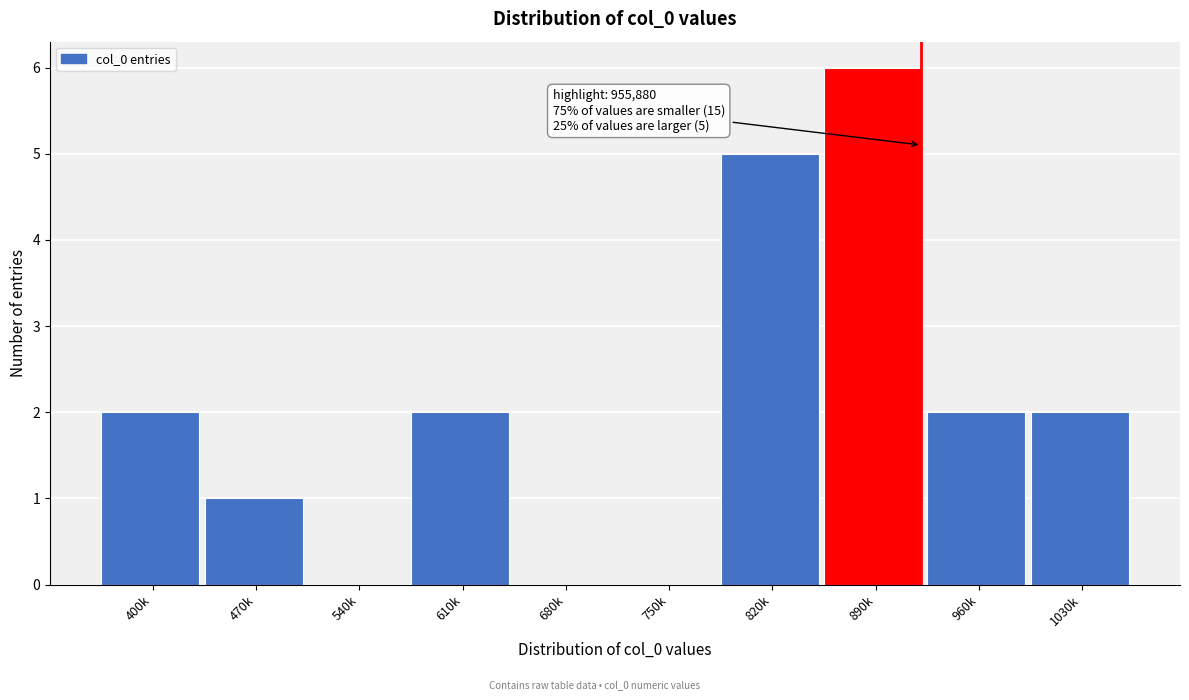

Reading left to right, extract all data points from this chart.

400k=2	470k=1	540k=0	610k=2	680k=0	750k=0	820k=5	890k=6	960k=2	1030k=2